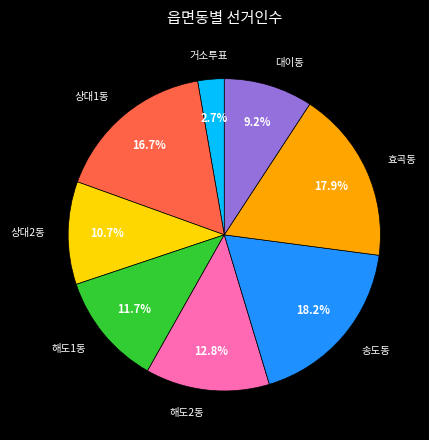

The 해도1동 slice represents 12% of the pie. True or false?

True